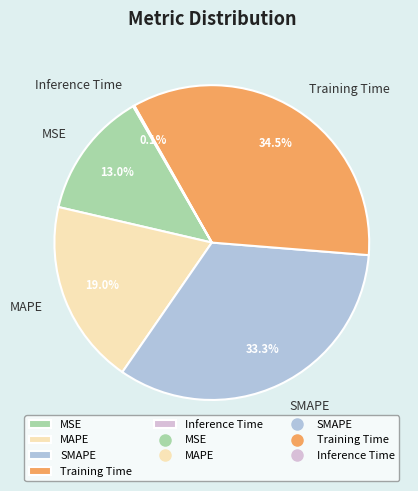

To the nearest percent, what is the difference between the largest and smallest slice percentages?

34%